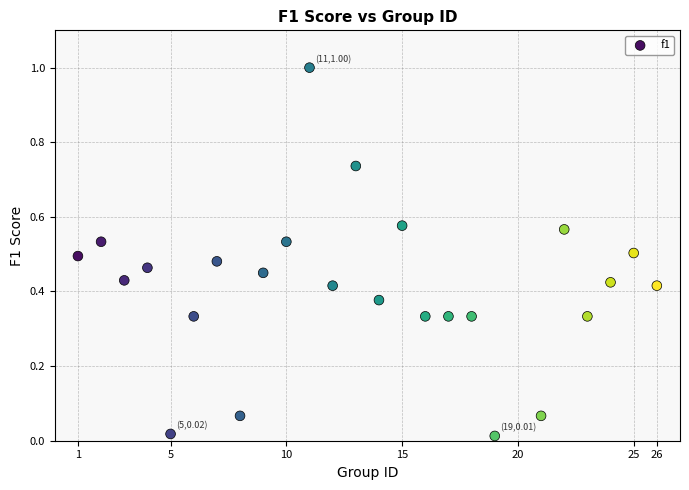

What is the range of Y values (max minus min)?

1.0